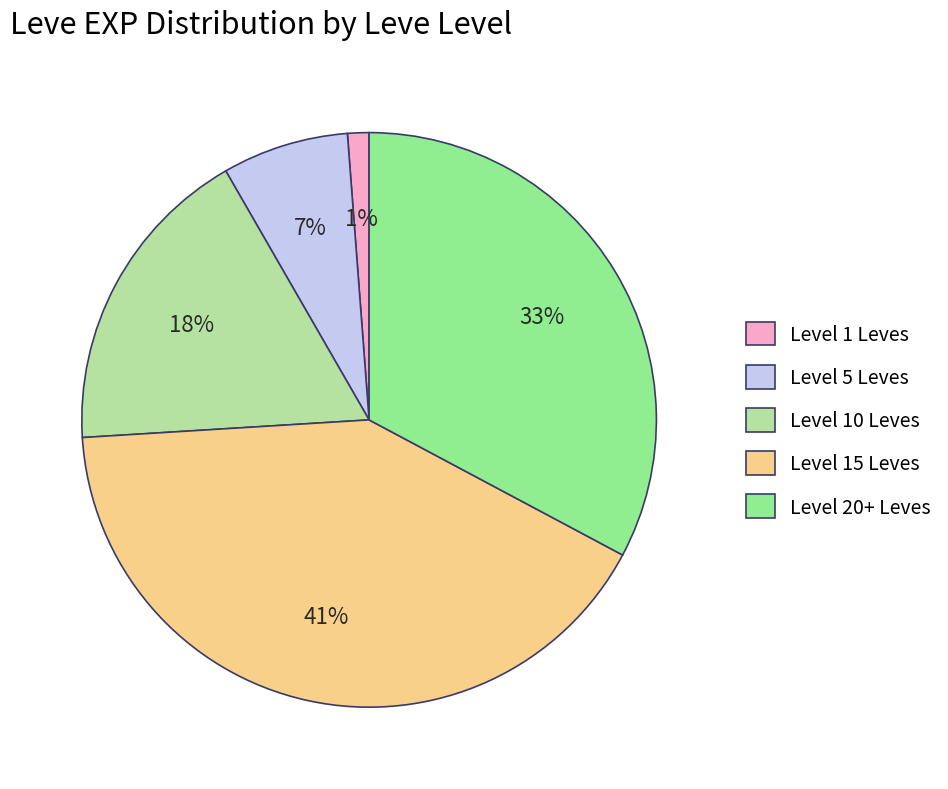

Which has a higher value, Level 1 Leves or Level 10 Leves?

Level 10 Leves